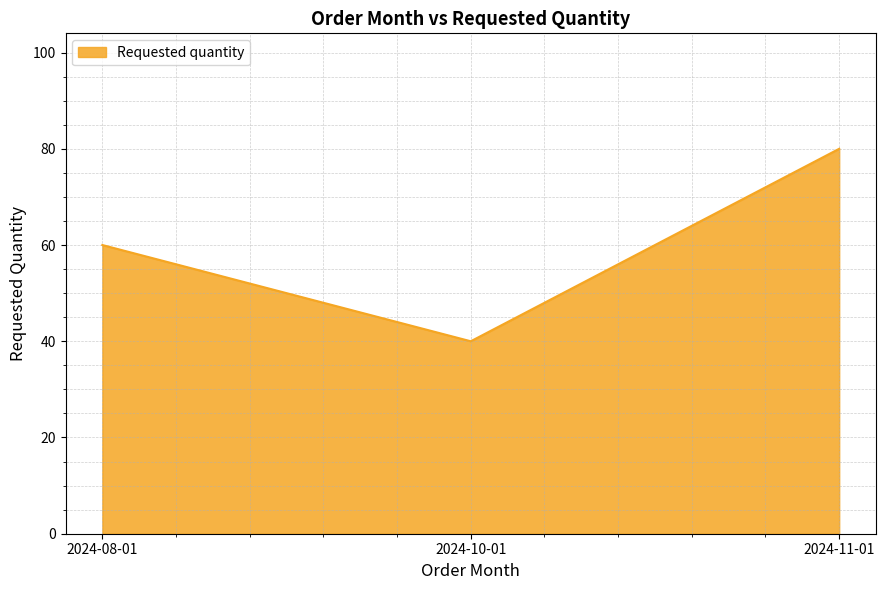

How many distinct data groups are displayed?

1